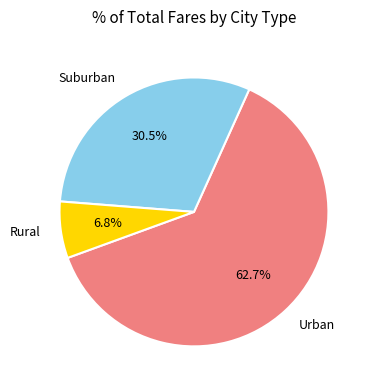

Rank the categories by value from highest to lowest.

Urban, Suburban, Rural